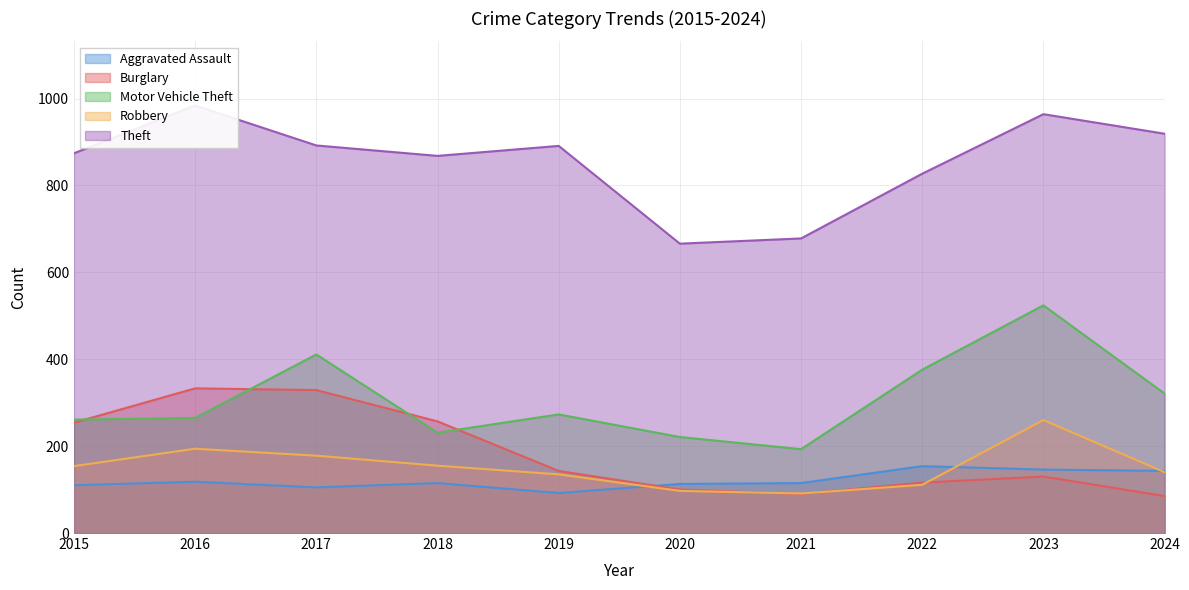

True or false: Theft and Aggravated Assault intersect in this chart.

False